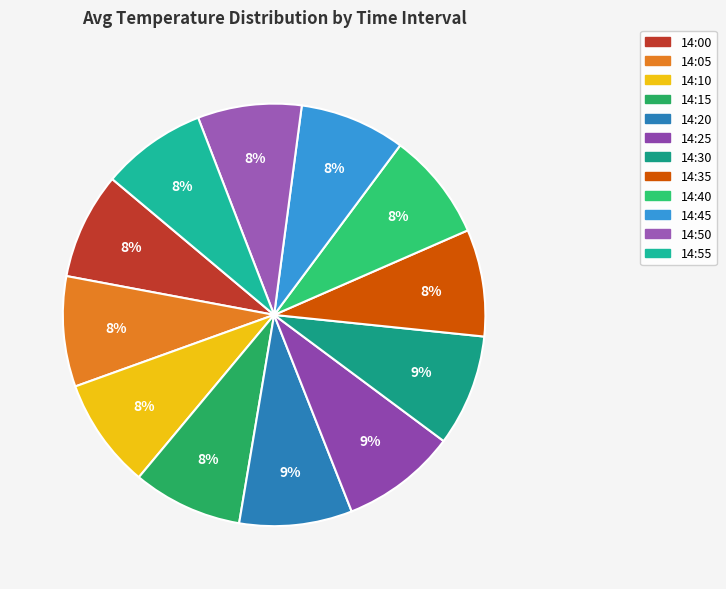

How many slices are in this pie chart?

12